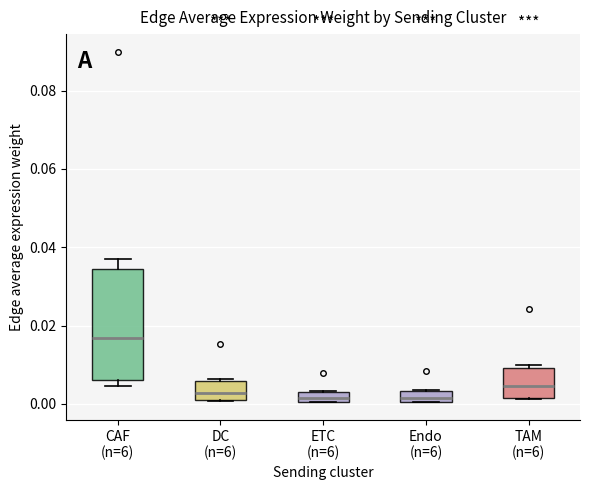

Where is the lower edge of the box for DC (n=6) on the y-axis? The values are not printed on the chart, so give them approximately, as read against the axis.

0.002